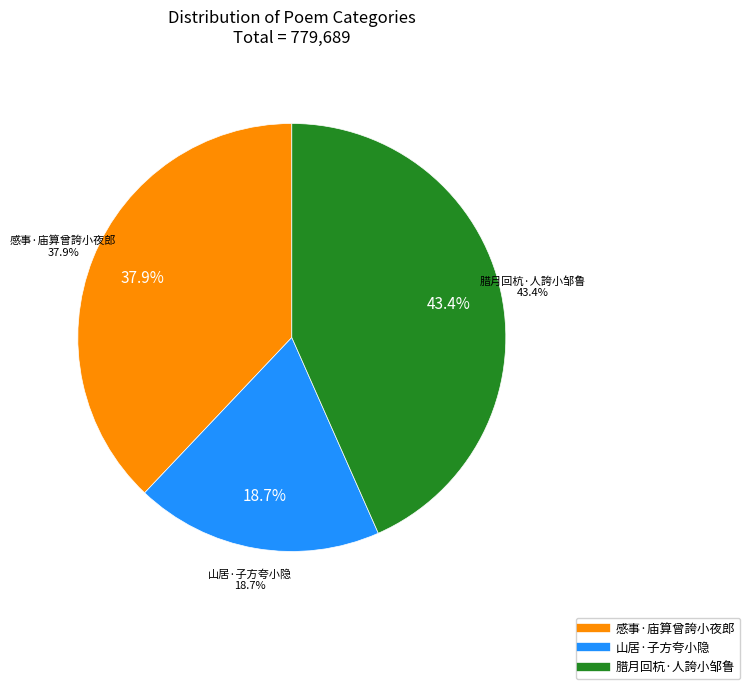

To the nearest percent, what is the difference between the 腊月回杭·人誇小邹鲁 and 山居·子方夸小隐 slice percentages?

25%